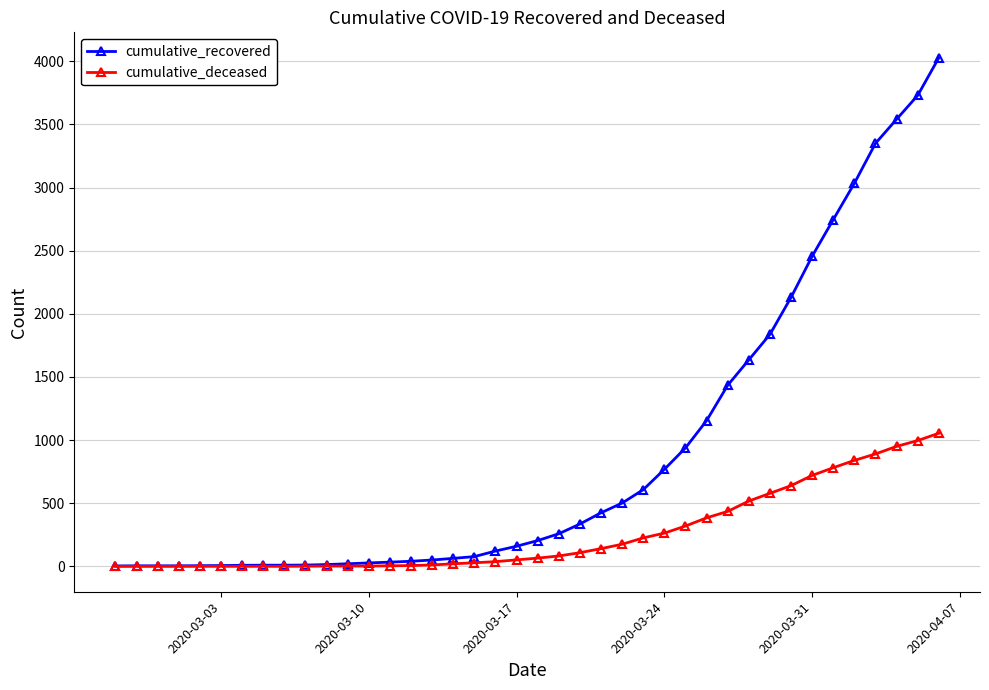

What is the sum of all cumulative_recovered values?

35776